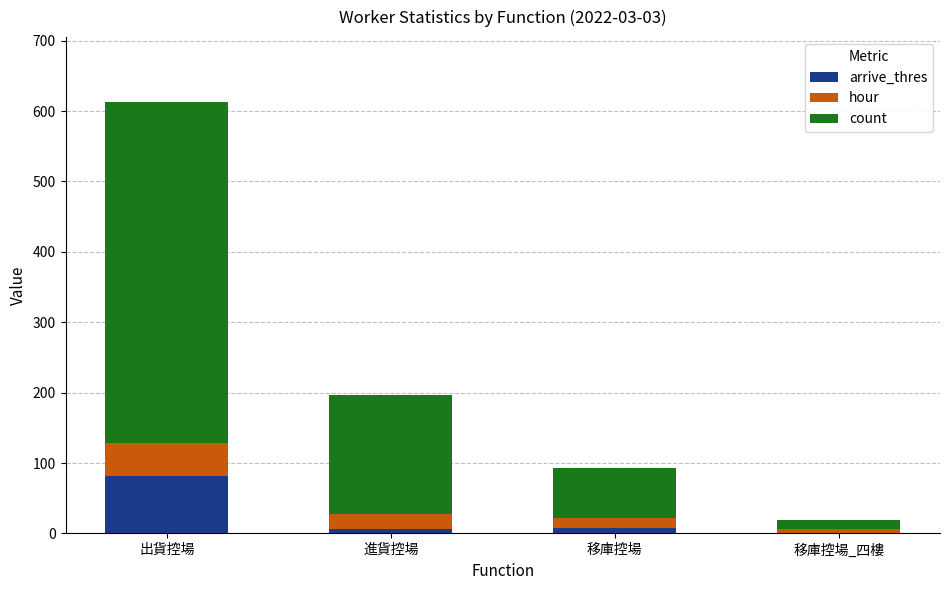

What is the sum of all arrive_thres values?

97.0